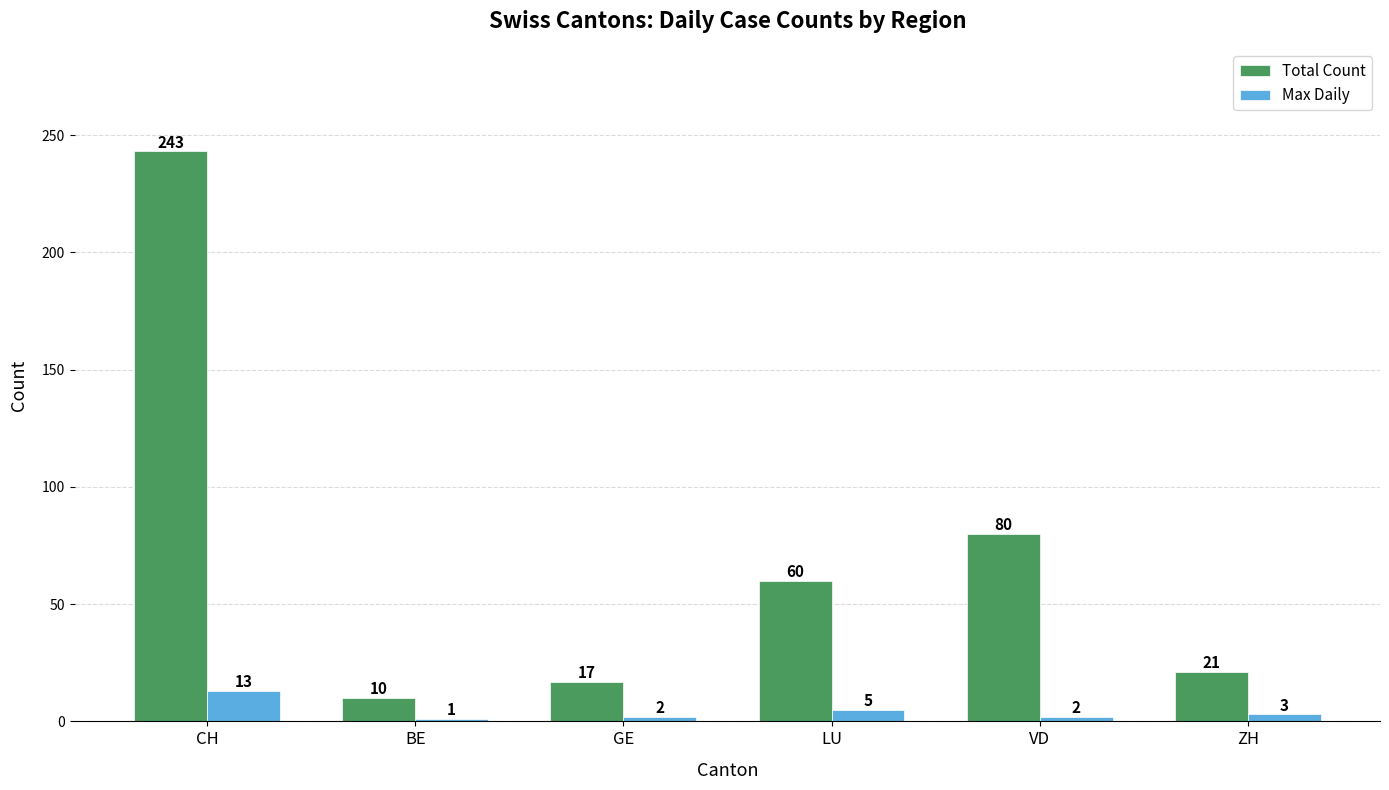

Reading left to right, extract all data points from this chart.

Total Count: CH=243	BE=10	GE=17	LU=60	VD=80	ZH=21
Max Daily: CH=13	BE=1	GE=2	LU=5	VD=2	ZH=3